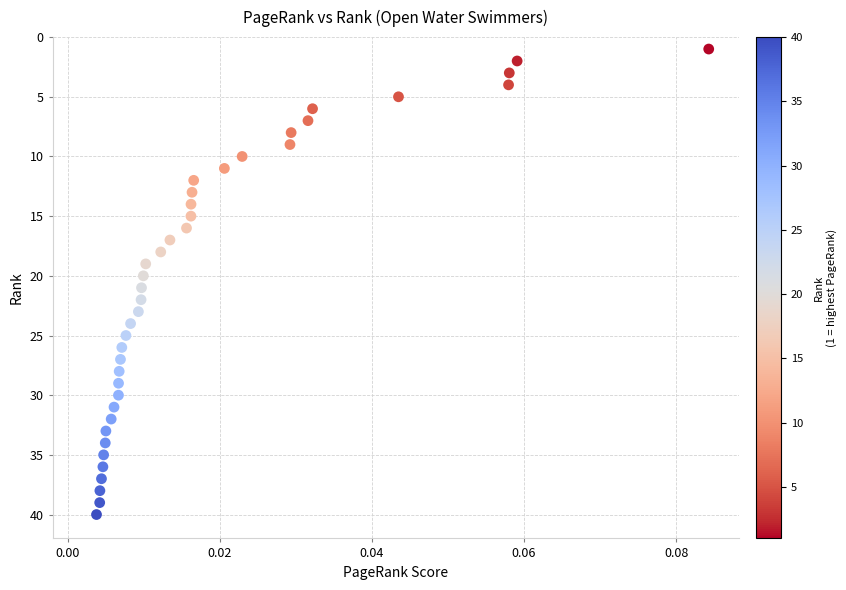

What is the range of Y values (max minus min)?

39